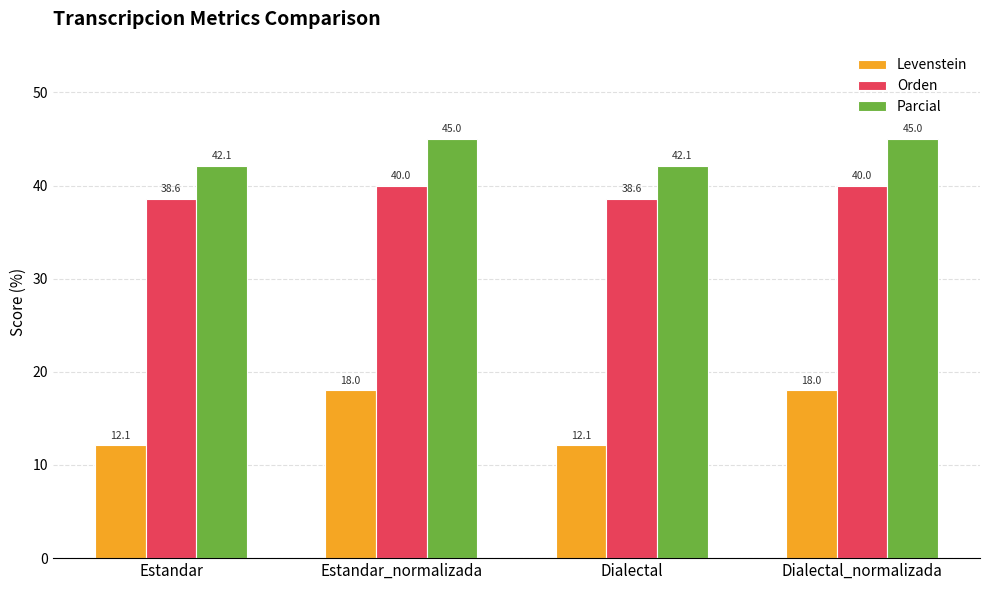

True or false: Orden has a value of 19.6 at Dialectal.

False